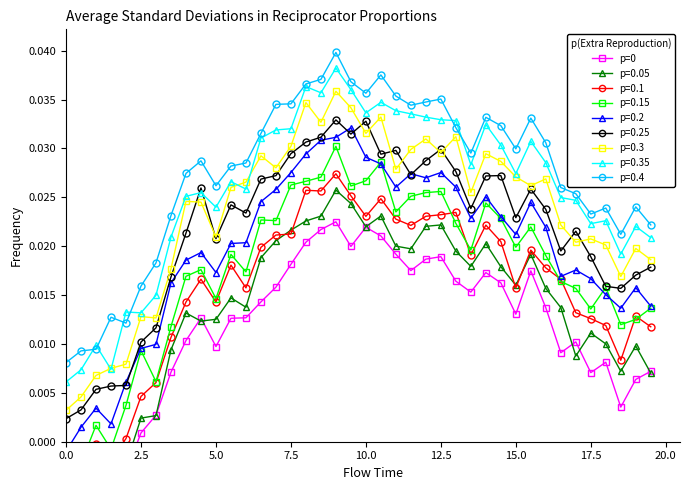

Is it true that p=0.3 equals 0.1 at 12.5?

False